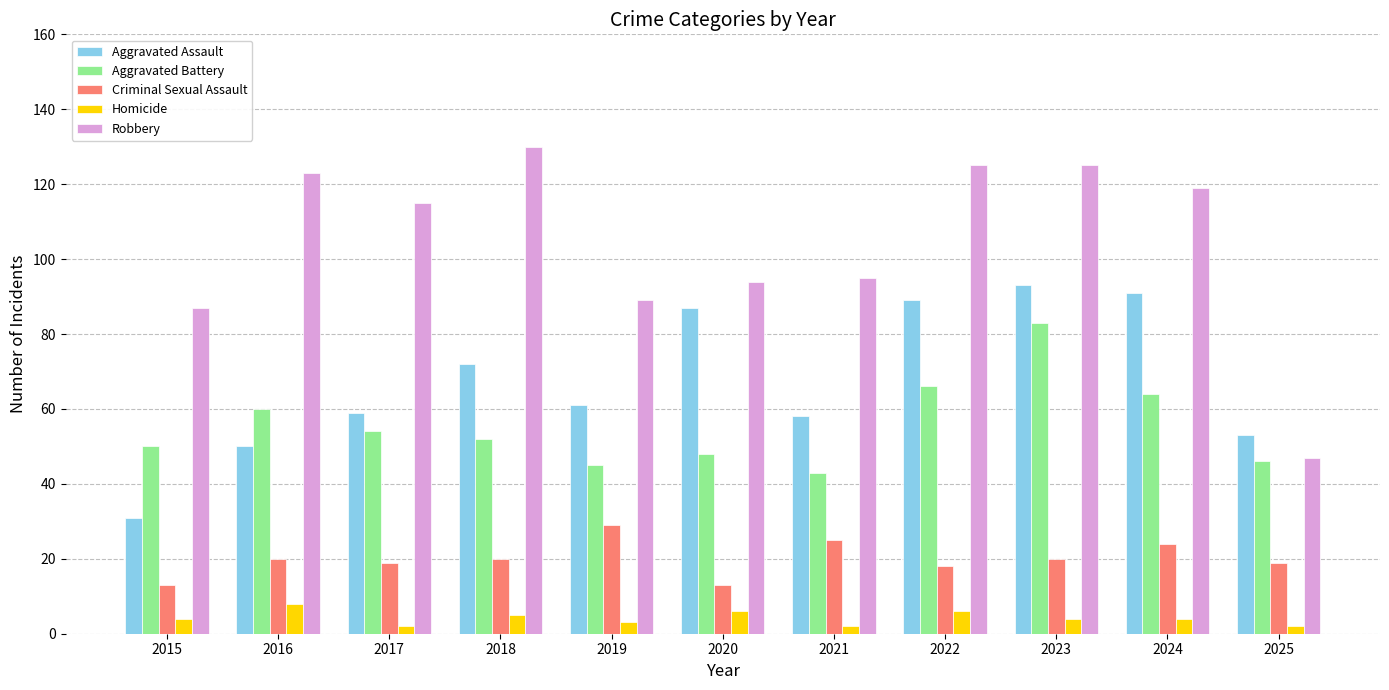

Reading left to right, list all the values displayed in this chart.

Aggravated Assault: 31	50	59	72	61	87	58	89	93	91	53
Aggravated Battery: 50	60	54	52	45	48	43	66	83	64	46
Criminal Sexual Assault: 13	20	19	20	29	13	25	18	20	24	19
Homicide: 4	8	2	5	3	6	2	6	4	4	2
Robbery: 87	123	115	130	89	94	95	125	125	119	47